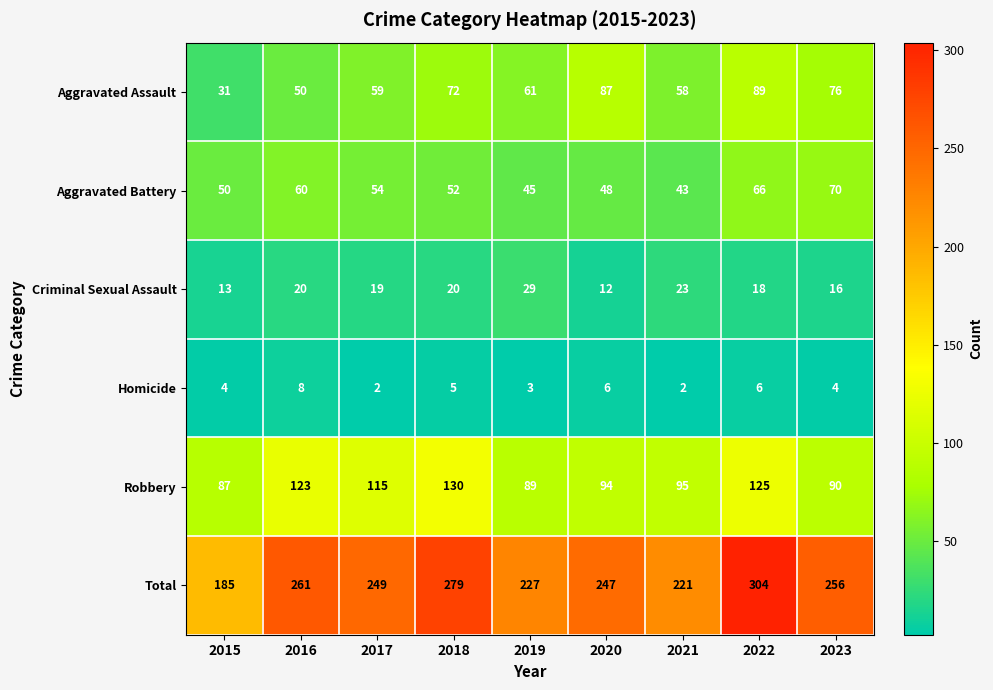

Which category has the highest value across all series?

2022